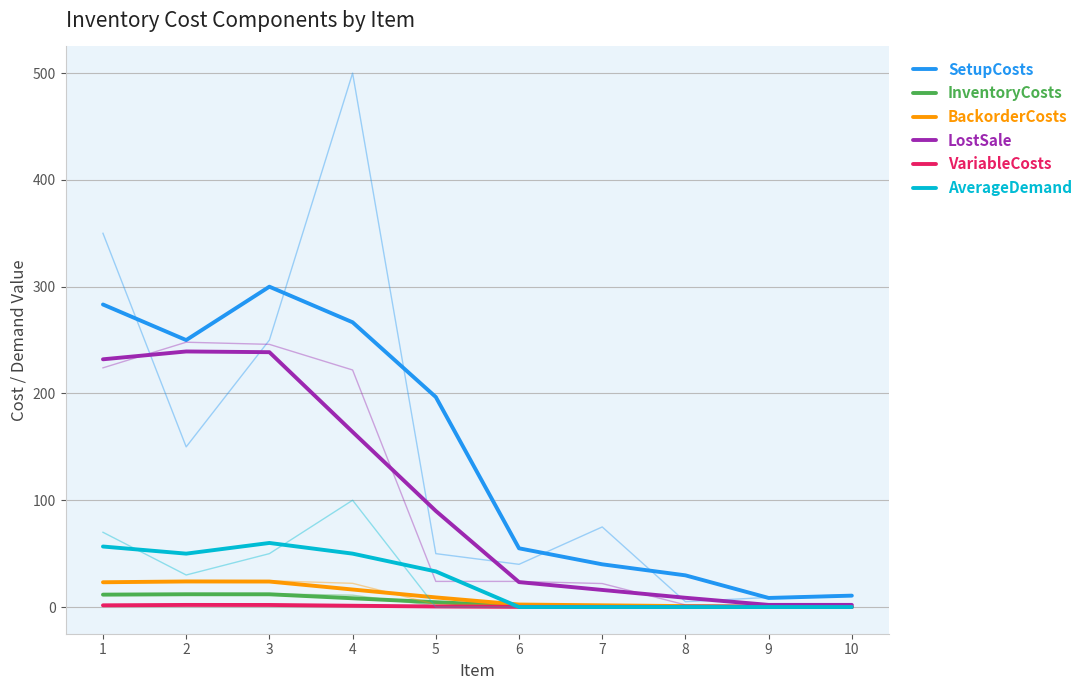

True or false: InventoryCosts and VariableCosts intersect in this chart.

False